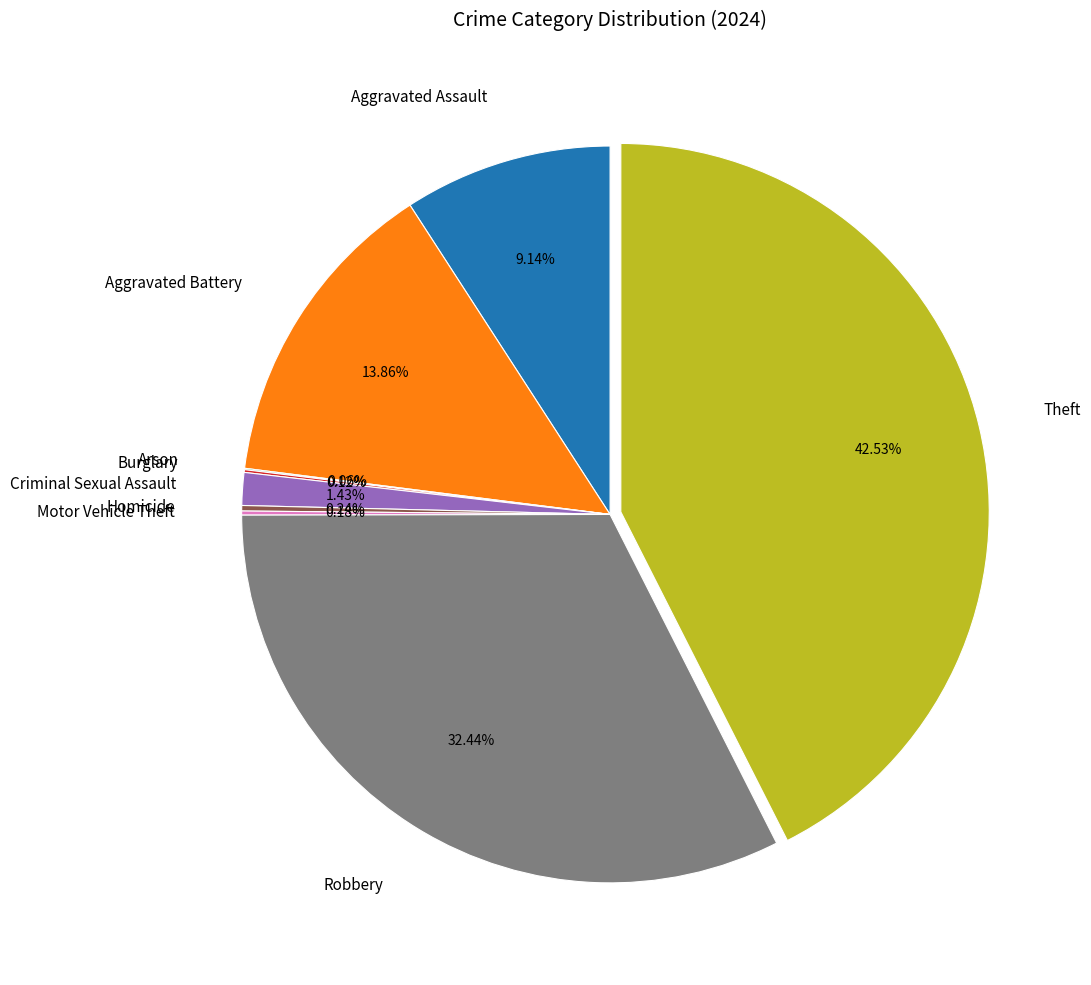

Is there any slice that represents more than half of the pie?

No